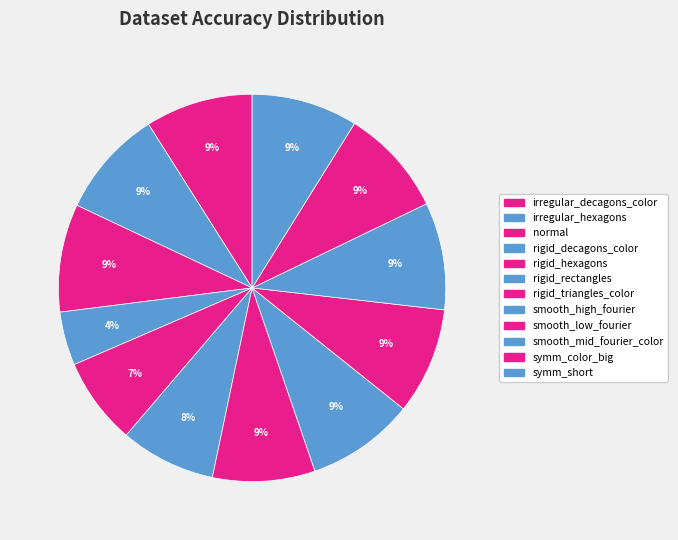

How many segments does this pie chart have?

12